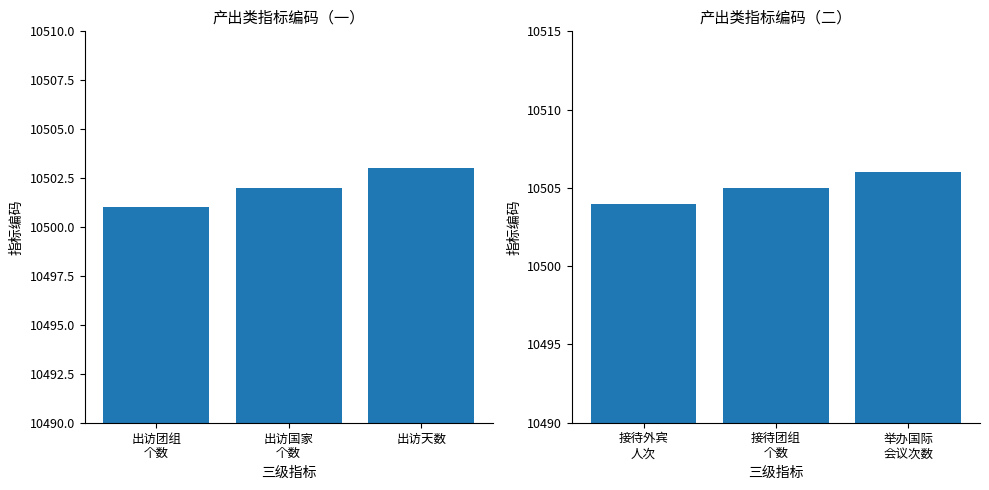

What is the average value?

10505